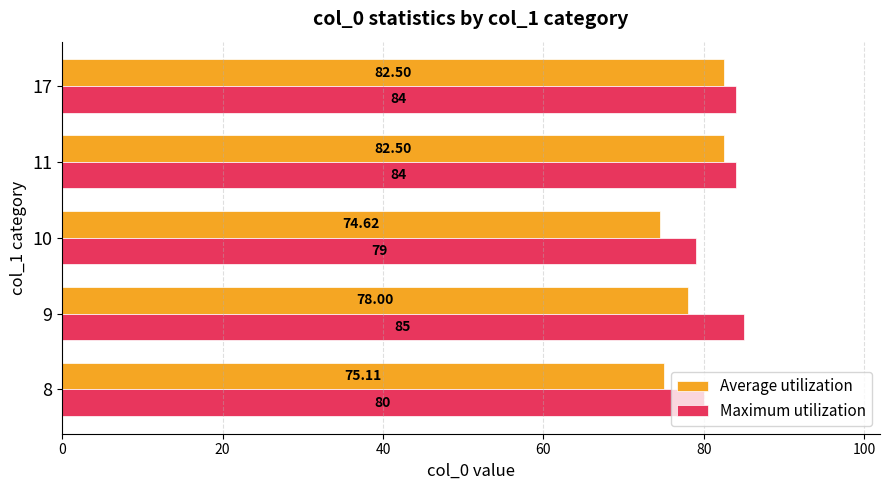

What is the difference between the maximum and minimum values in the Maximum utilization series?

6.0